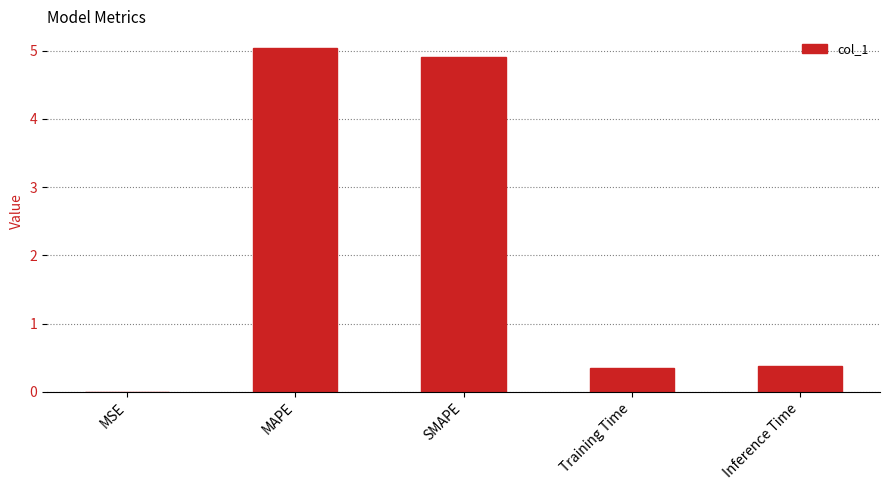

What is the average value?

2.1